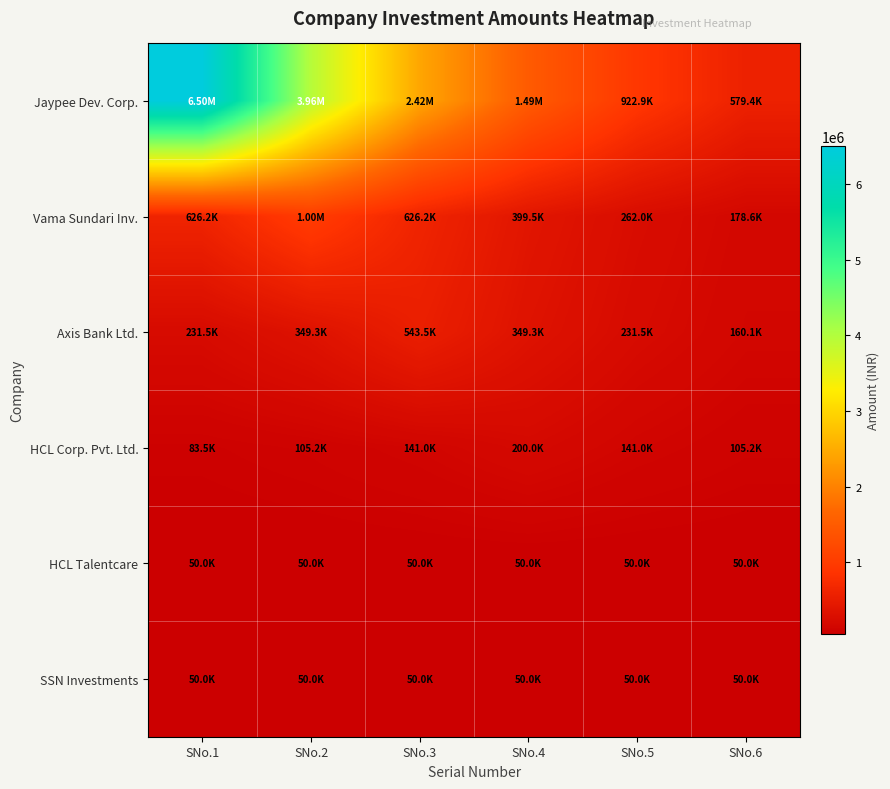

Which series has the largest total across all categories?

Jaypee Dev. Corp.